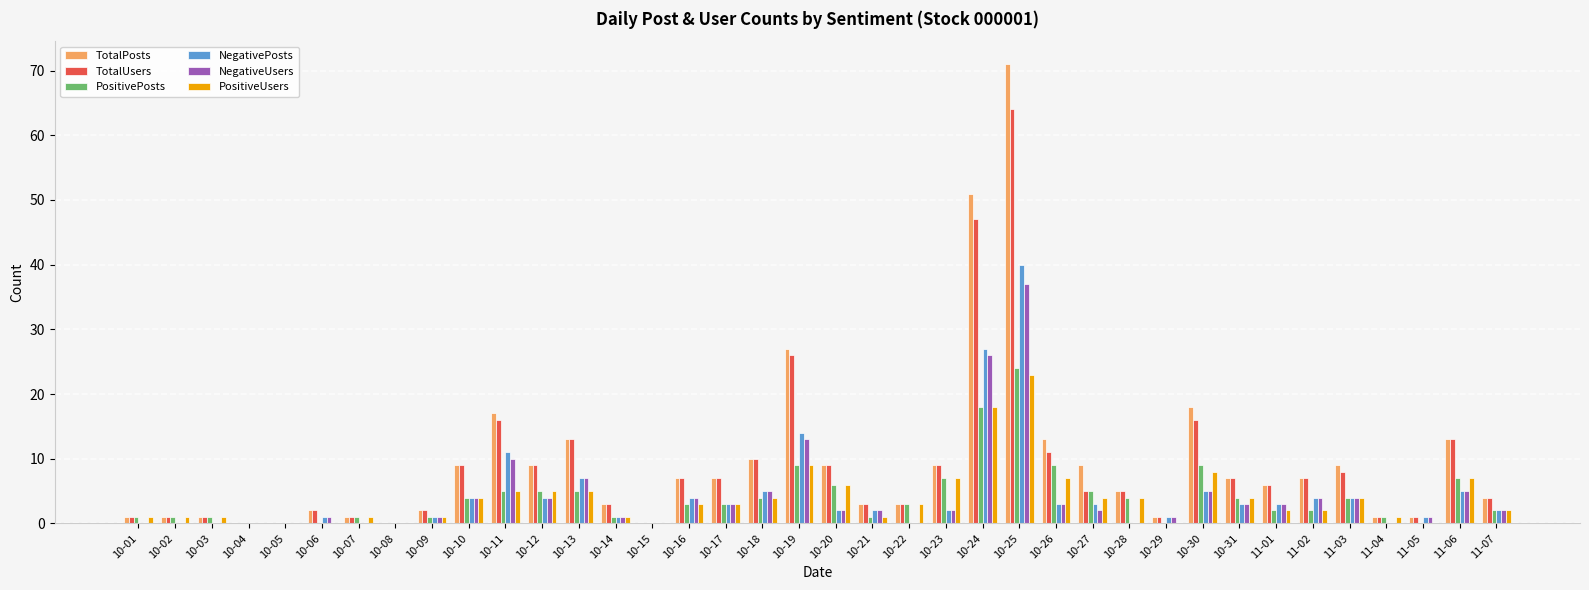

Which series has the largest range (max minus min)?

TotalPosts